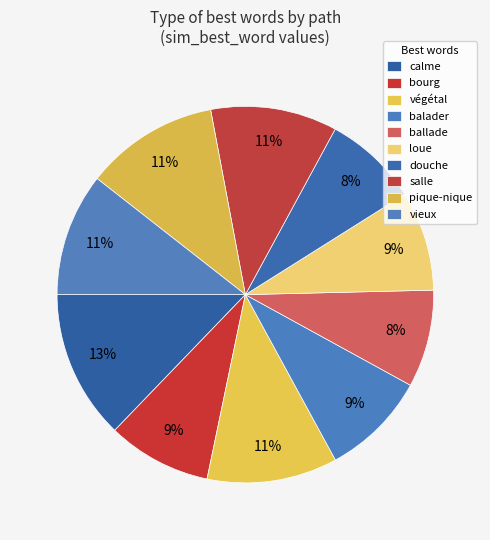

How many segments does this pie chart have?

10